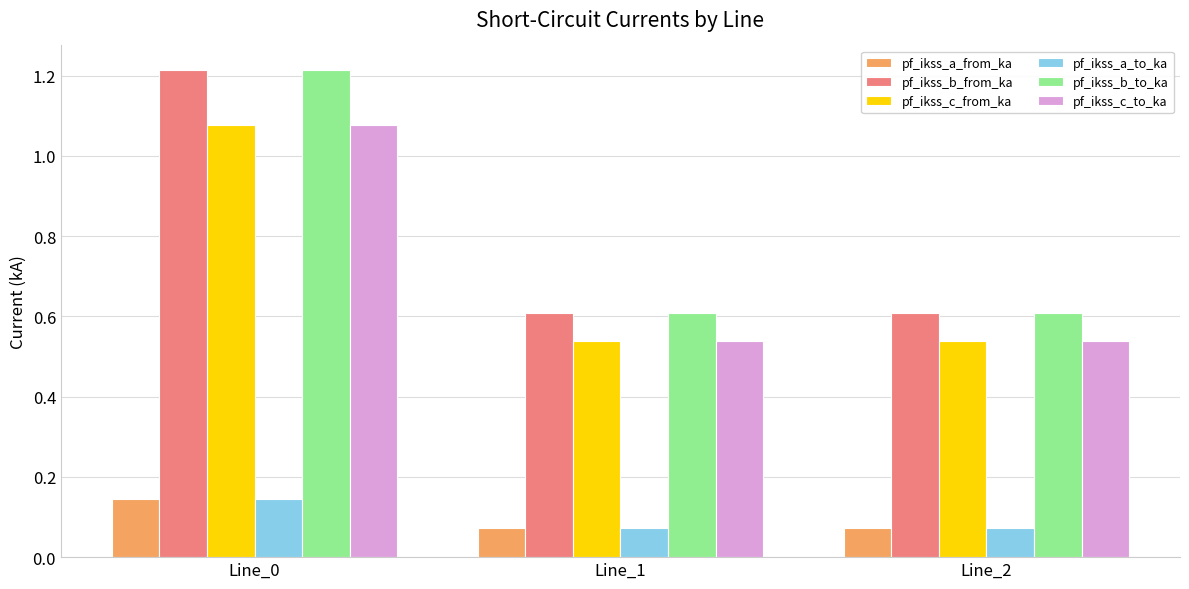

The pf_ikss_b_to_ka series shows 0.6 at Line_1. True or false?

True